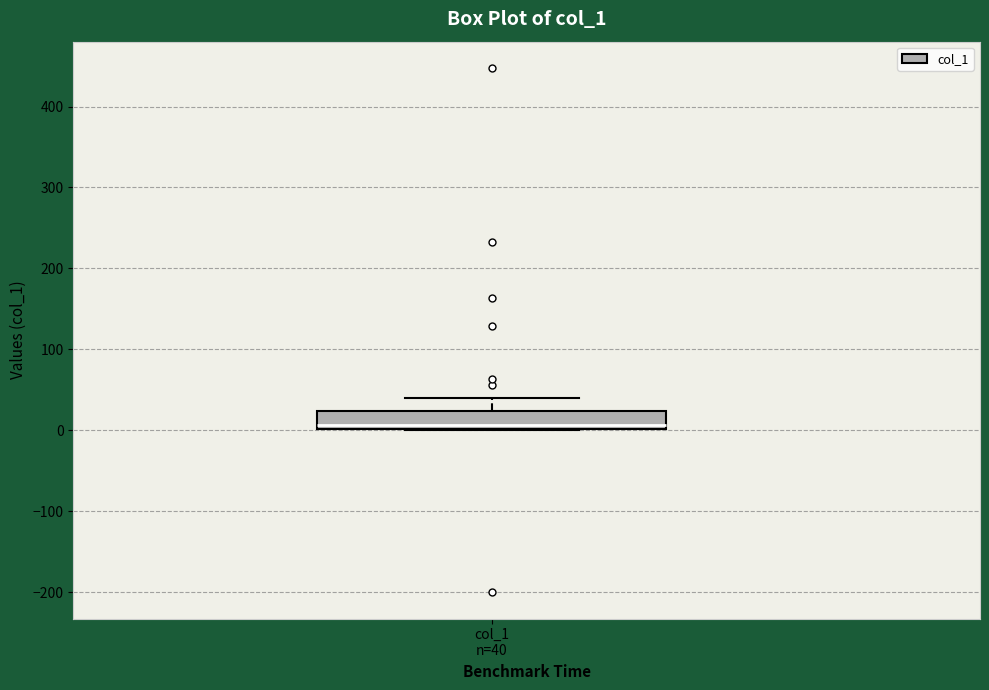

Transcribe this box plot: give where the median line is, the range the box spans, and where the two whiskers end, as read against the y-axis. The values are not printed on the chart, so give them approximately, as read against the axis.

median 10, box 0 to 20, whiskers 0 to 40